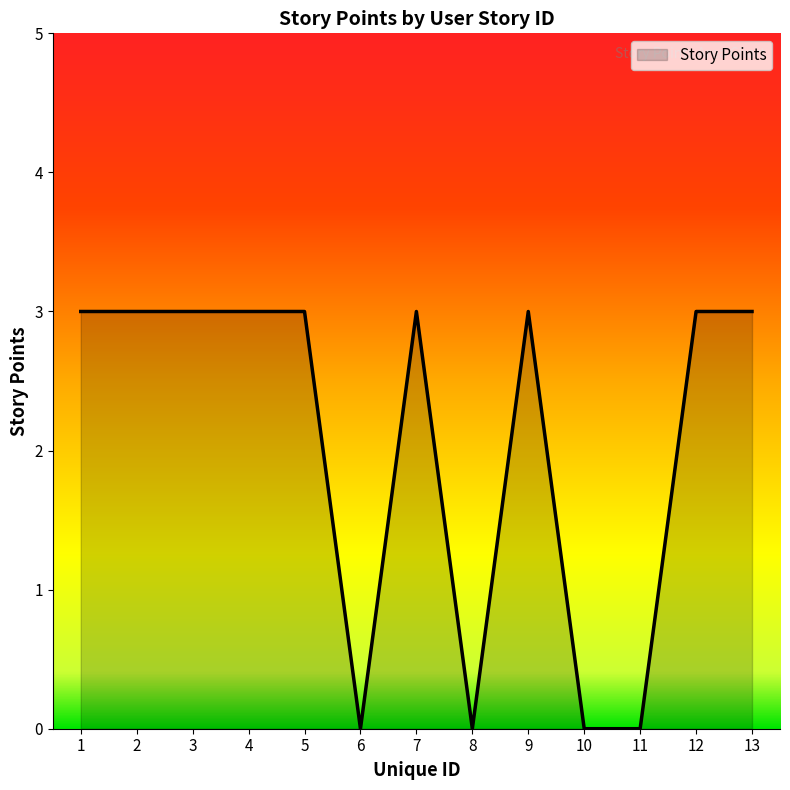

The chart shows a value of 3 at 12. True or false?

True